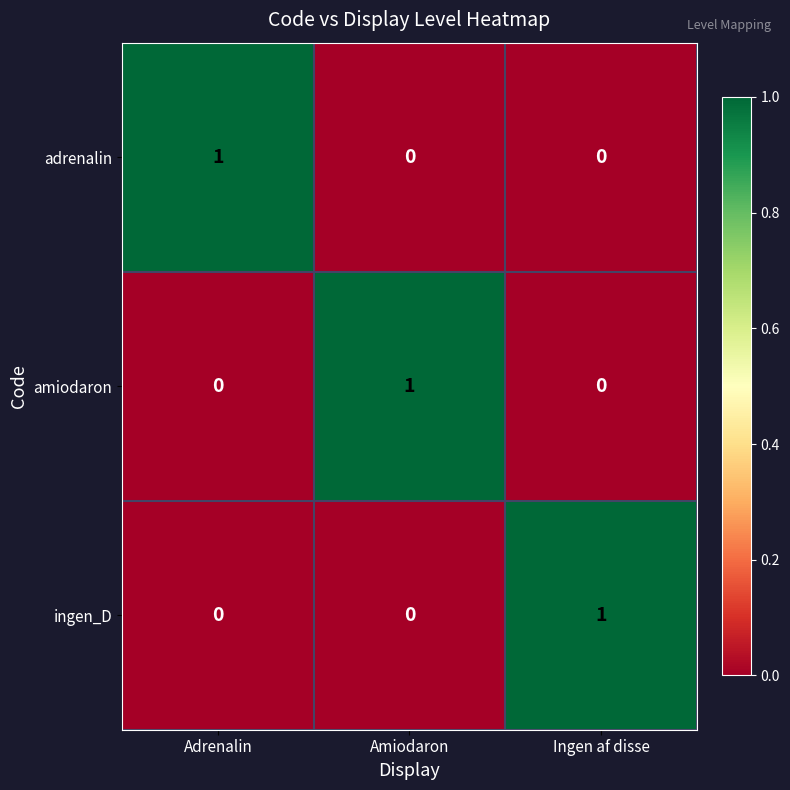

True or false: adrenalin has a value of 1 at Adrenalin.

True